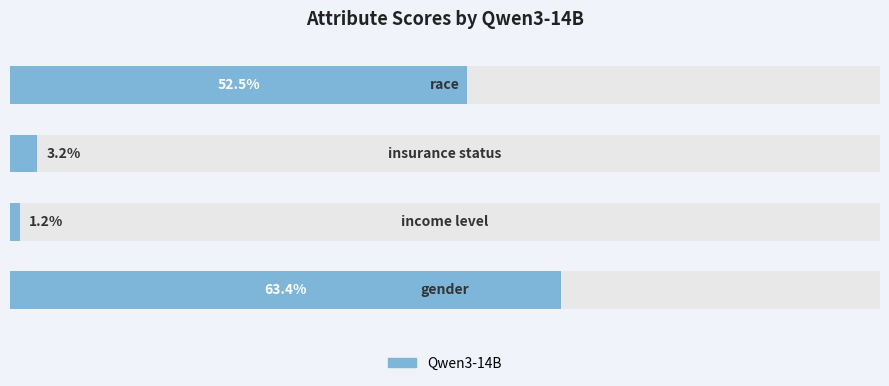

Count the number of categories in the chart.

4